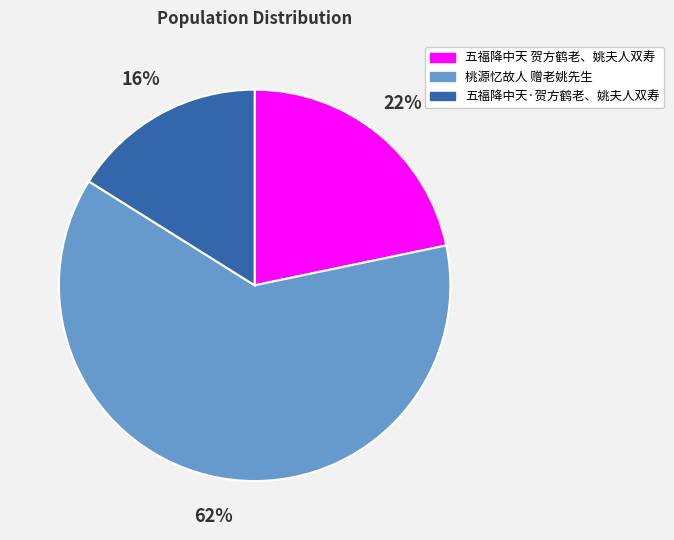

Which slice is the smallest?

五福降中天·贺方鹤老、姚夫人双寿